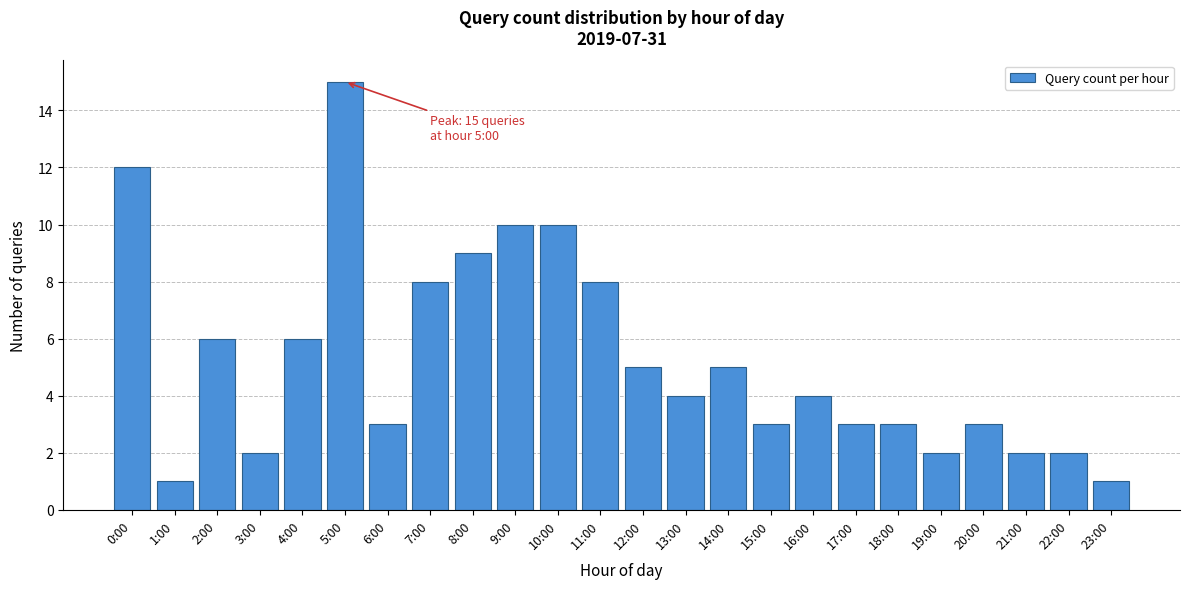

Reading right to left, extract all data points from this chart.

1	2	2	3	2	3	3	4	3	5	4	5	8	10	10	9	8	3	15	6	2	6	1	12